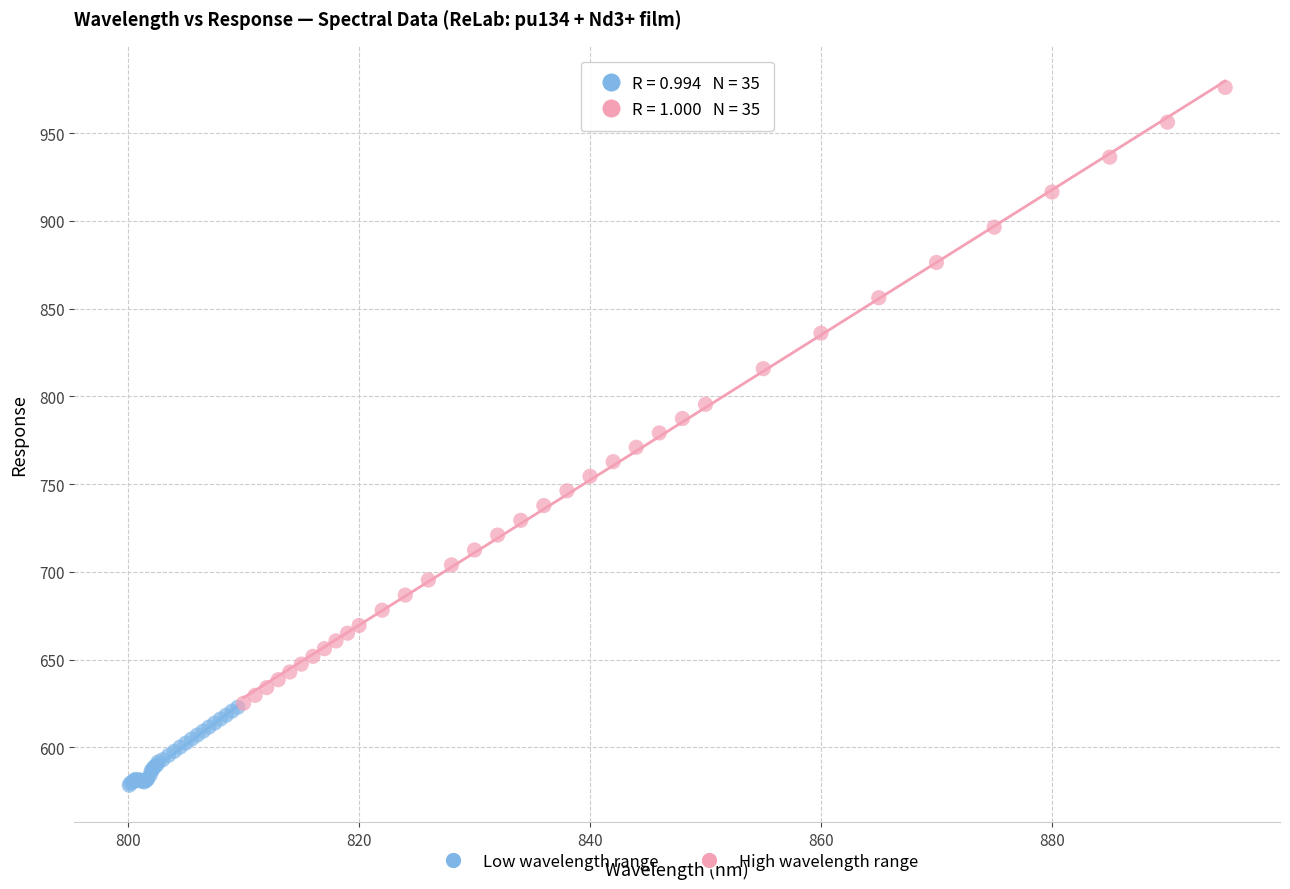

Which series reaches the minimum Y coordinate?

Low wavelength range